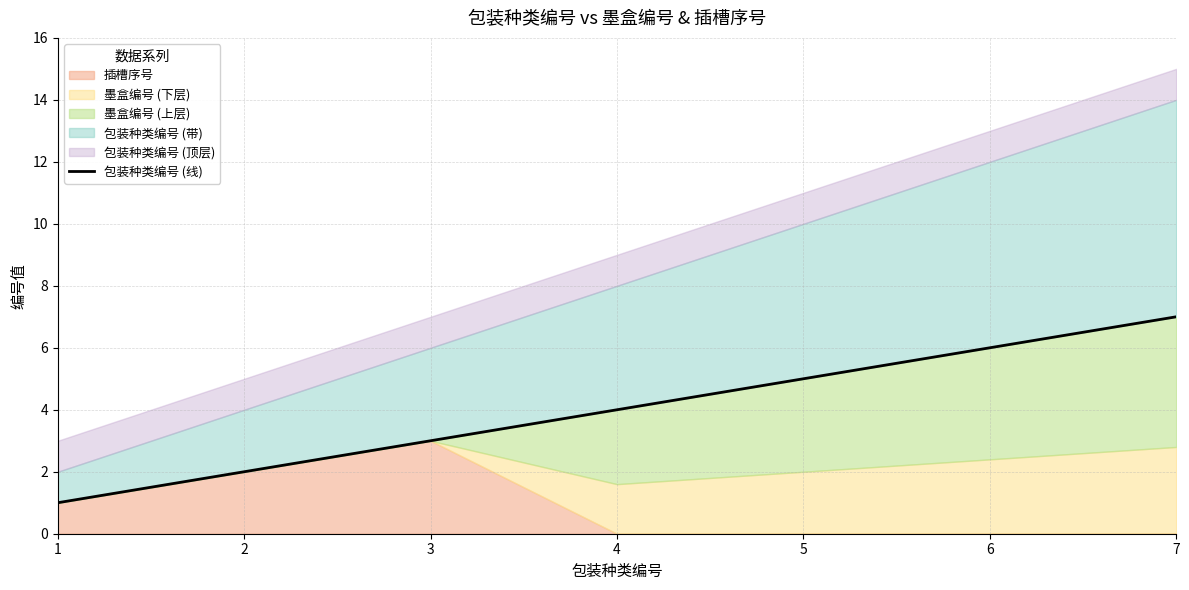

Count the number of values greater than 4.

3